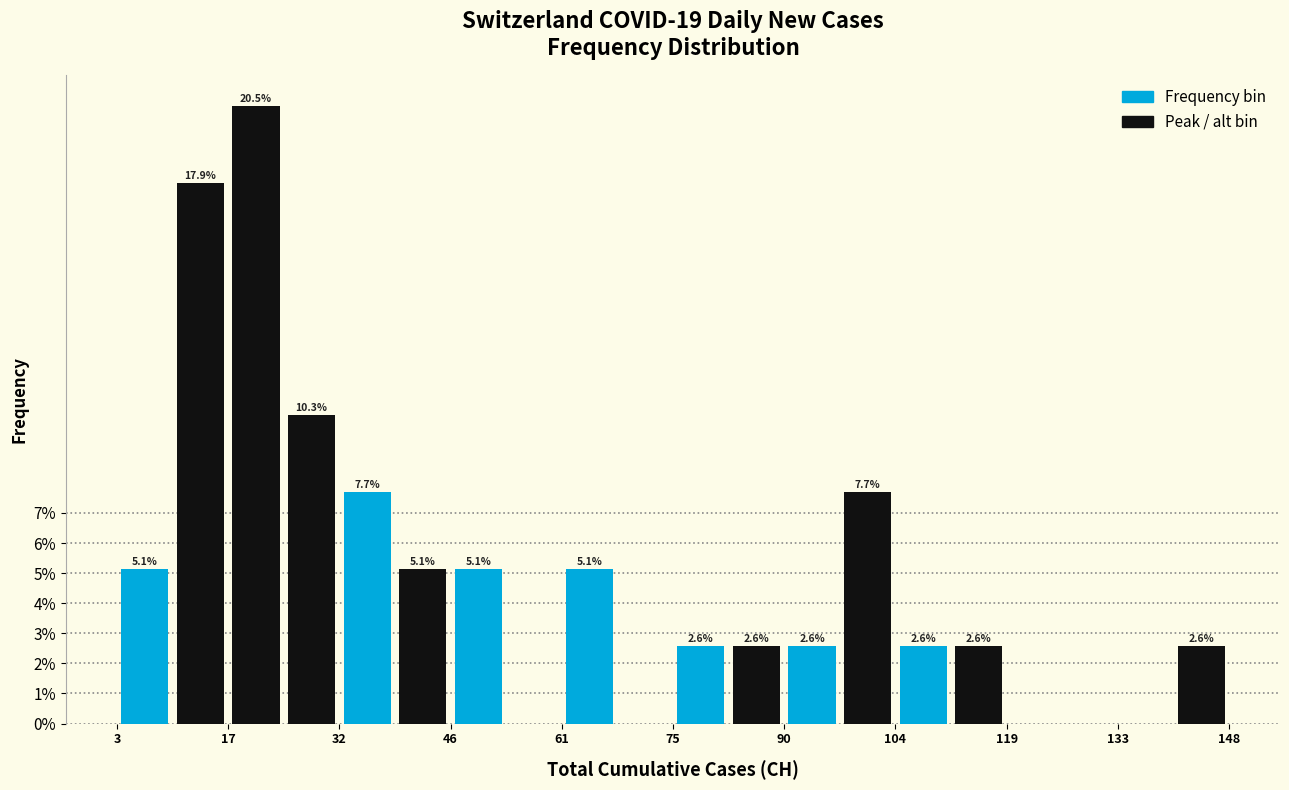

Read against the x-axis, roughly where is the centre of the tallest bar?

22